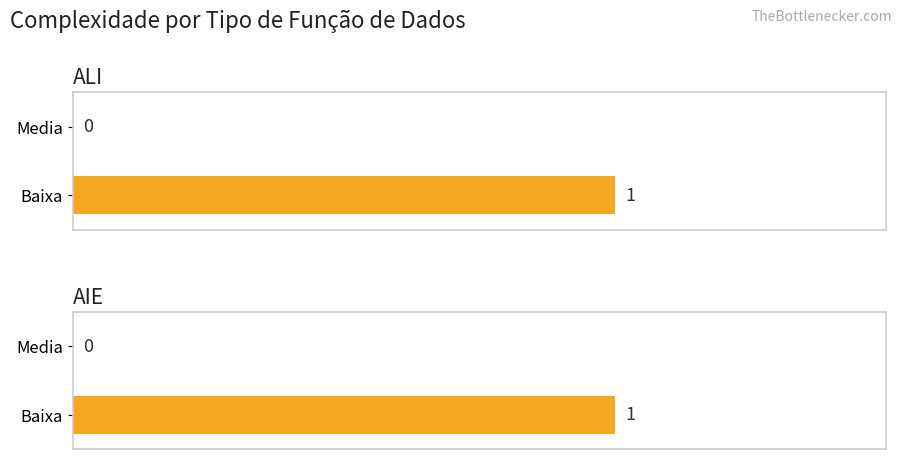

At which label is Baixa closest to 1?

ALI